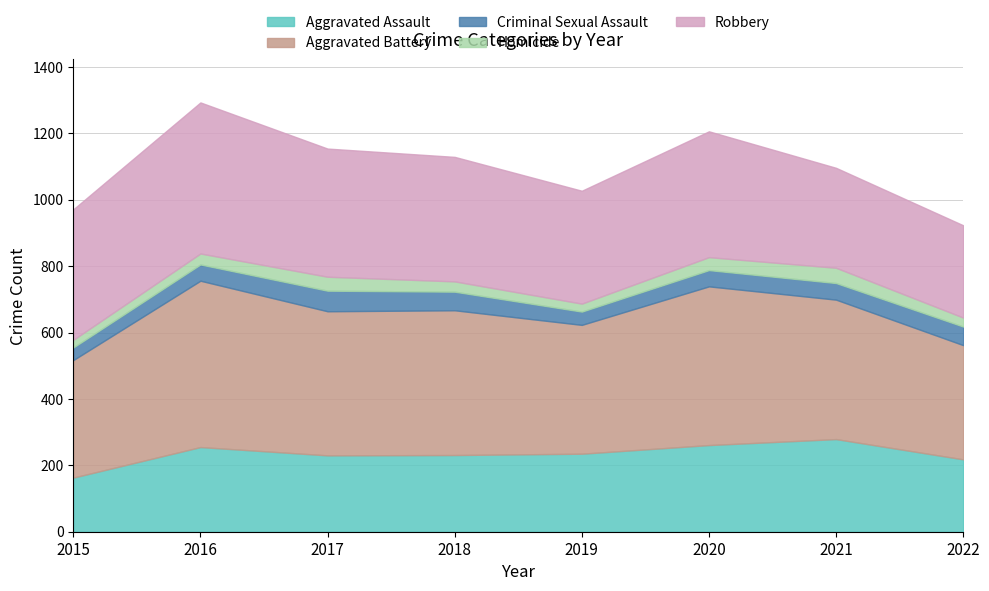

Which label corresponds to the smallest value in the chart?

2015